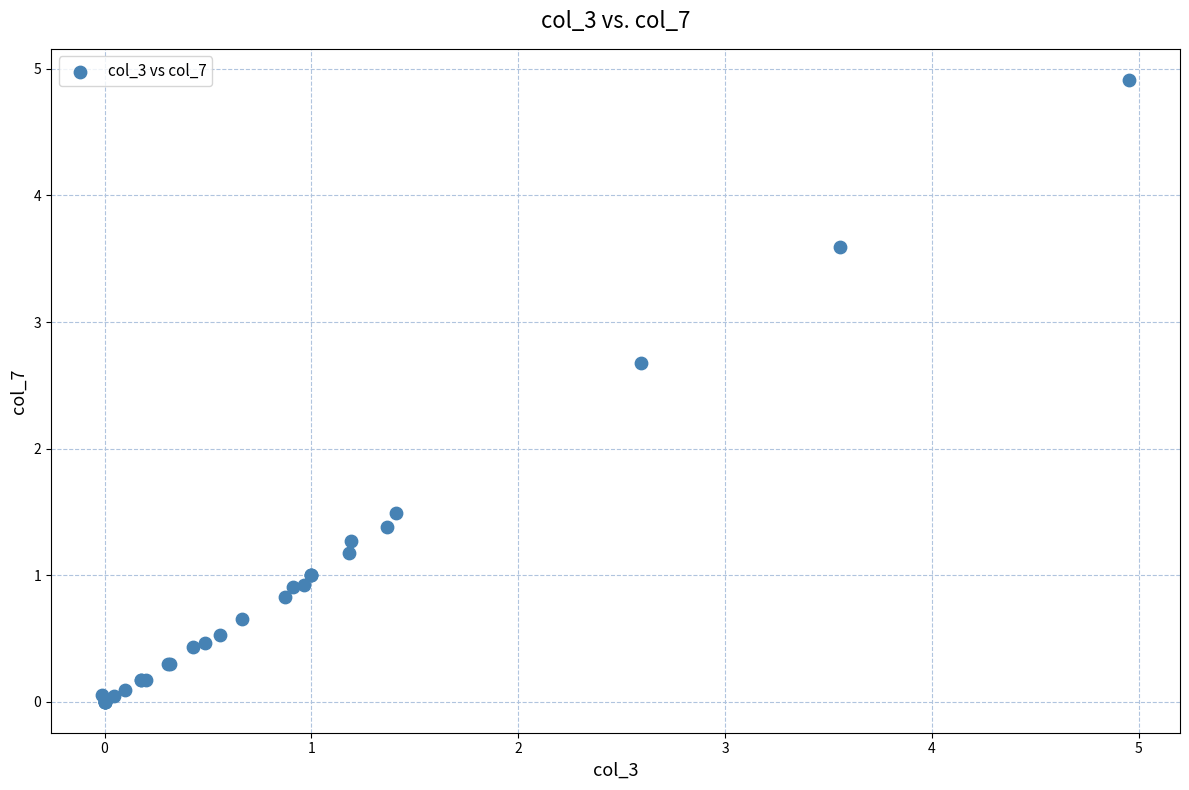

What Y value in the scatter plot is closest to 2?

1.5